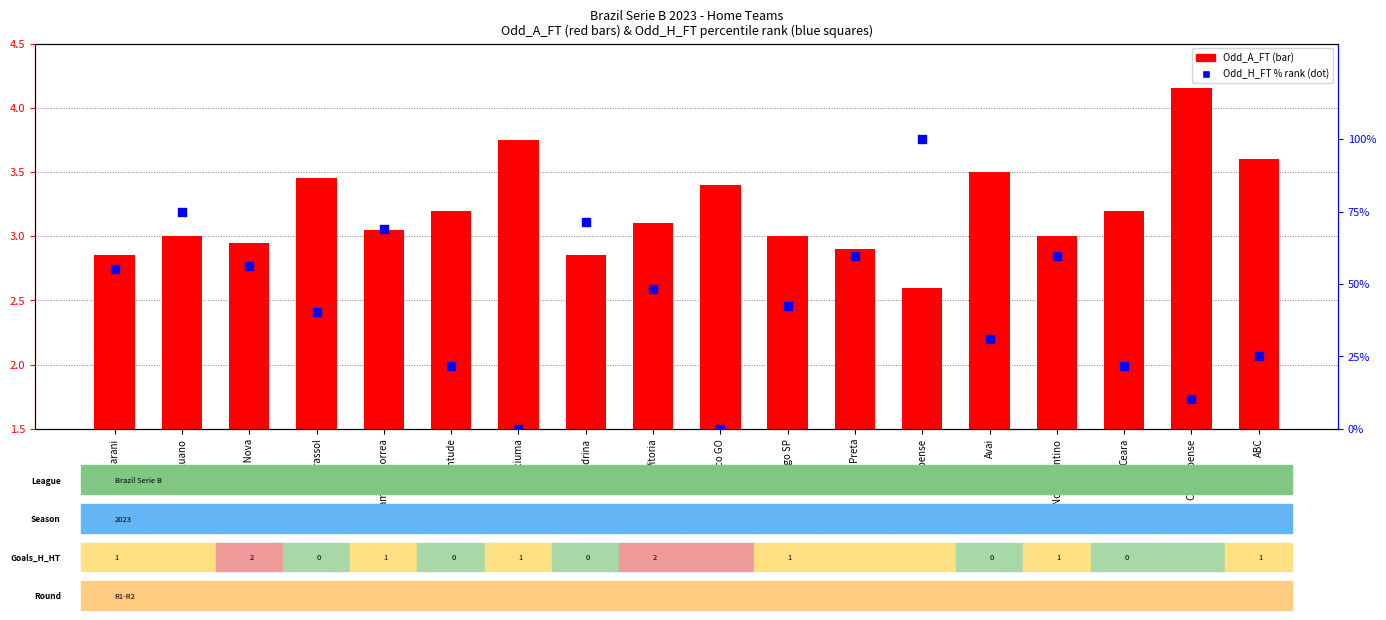

At how many categories does at least one series exceed 22?

13